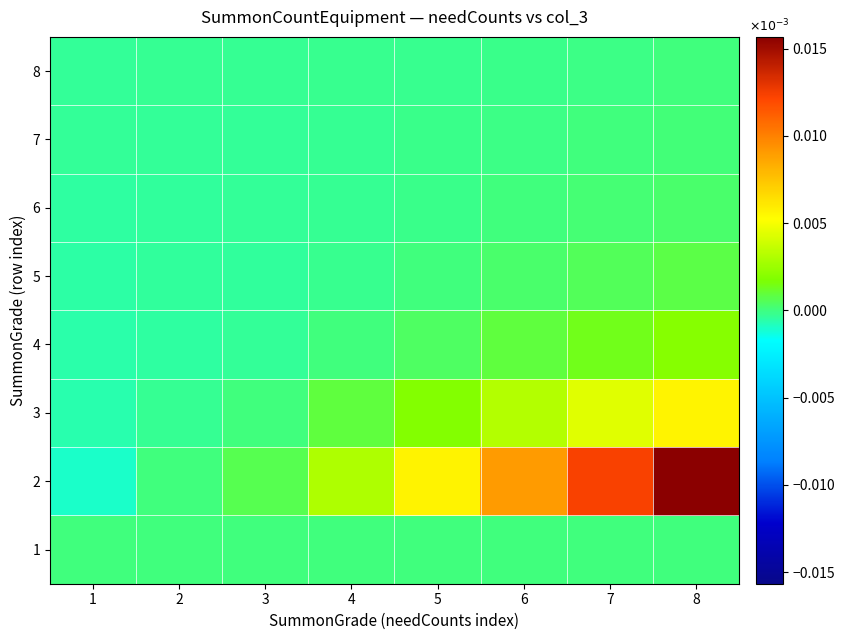

Between 6 and 8, which is larger?

6